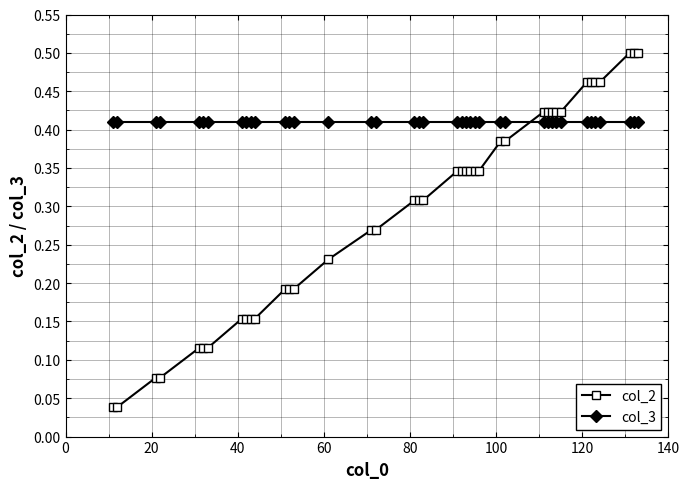

At how many categories does at least one series exceed 0?

40